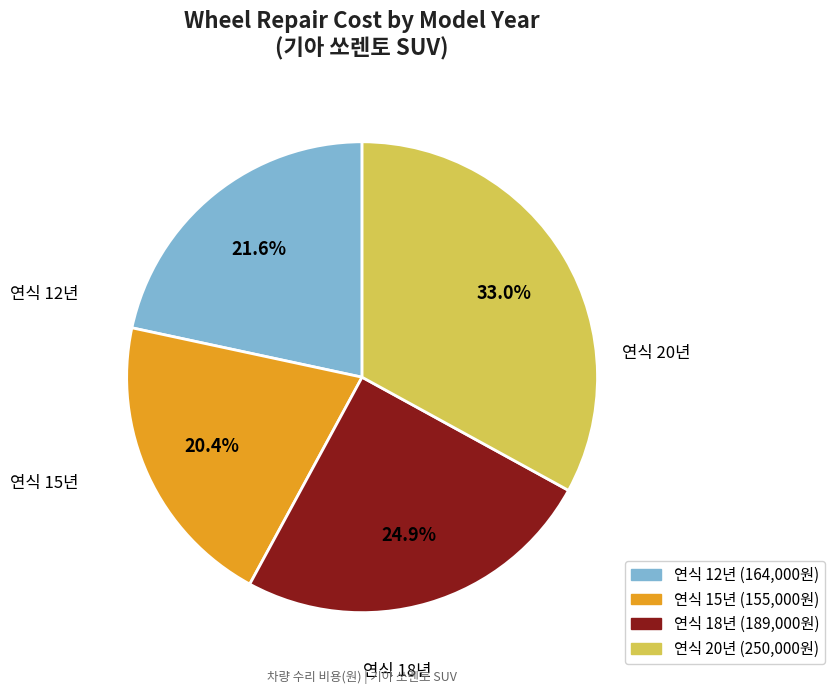

Is there any slice that represents more than half of the pie?

No